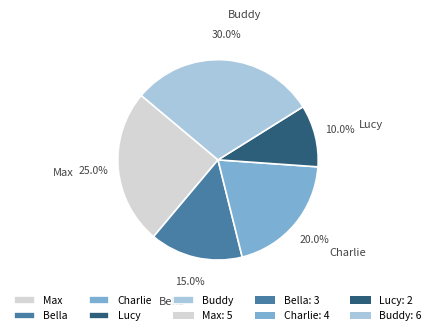

Which category has the biggest portion of the pie?

Buddy